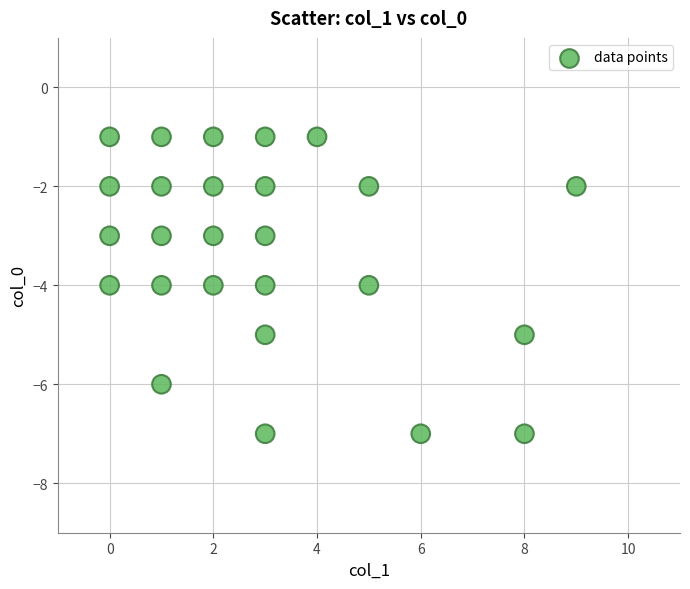

What is the range of X values (max minus min)?

9